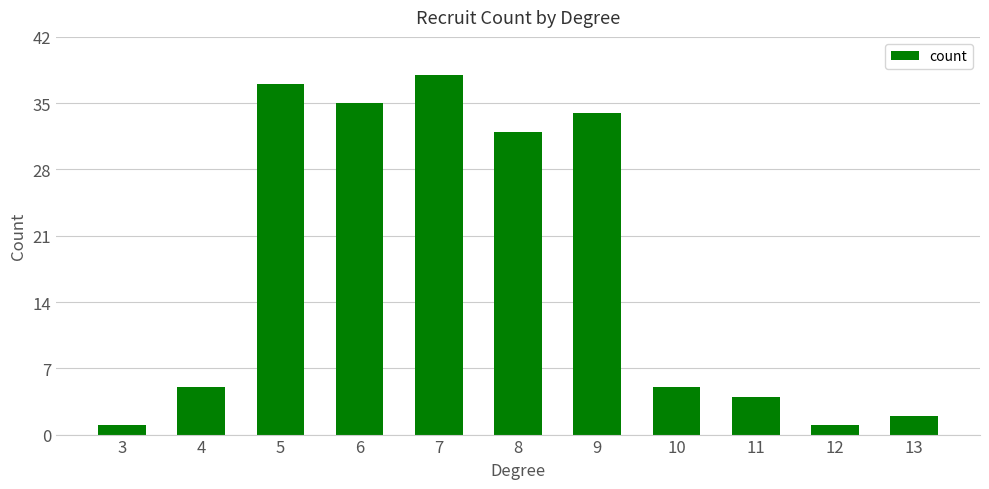

Count the number of data series in this chart.

1